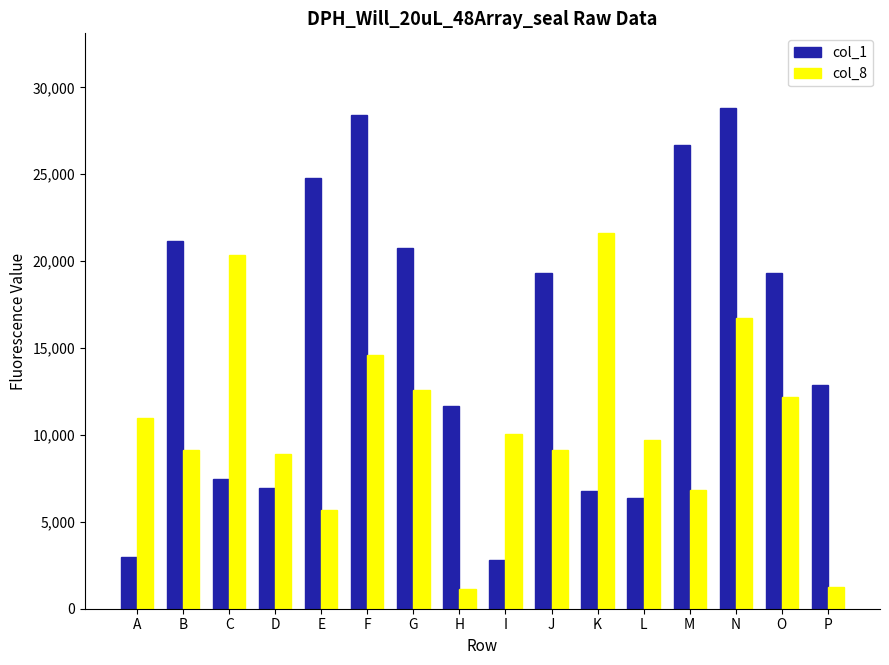

Which series has the widest spread of values?

col_1